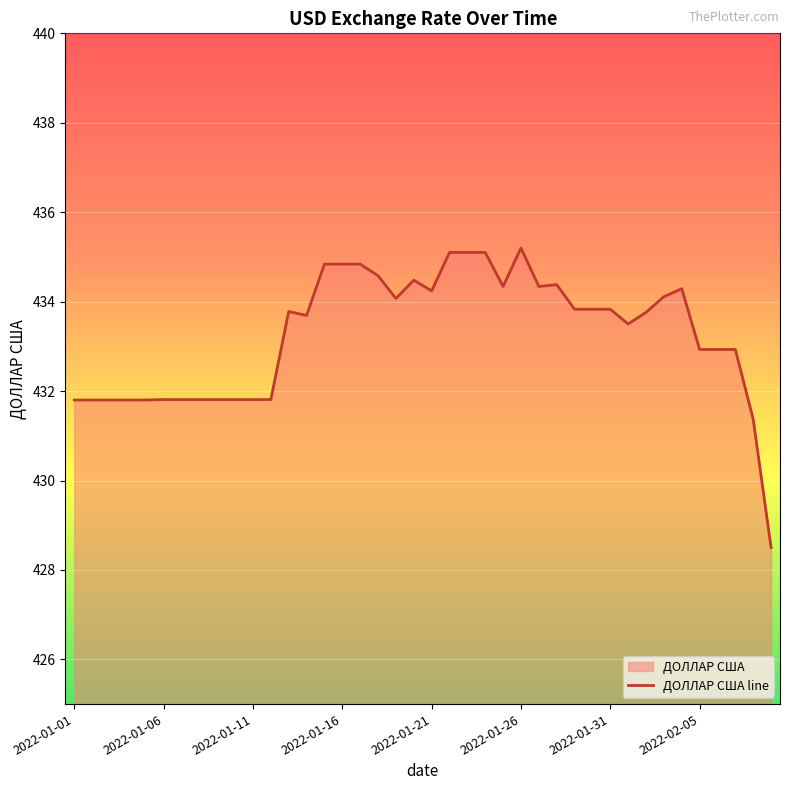

Reading left to right, transcribe all the data shown in this chart.

431.8	431.8	431.8	431.8	431.8	431.8	431.8	431.8	431.8	431.8	431.8	431.8	433.8	433.7	434.8	434.8	434.8	434.6	434.1	434.5	434.2	435.1	435.1	435.1	434.3	435.2	434.3	434.4	433.8	433.8	433.8	433.5	433.8	434.1	434.3	432.9	432.9	432.9	431.4	428.5